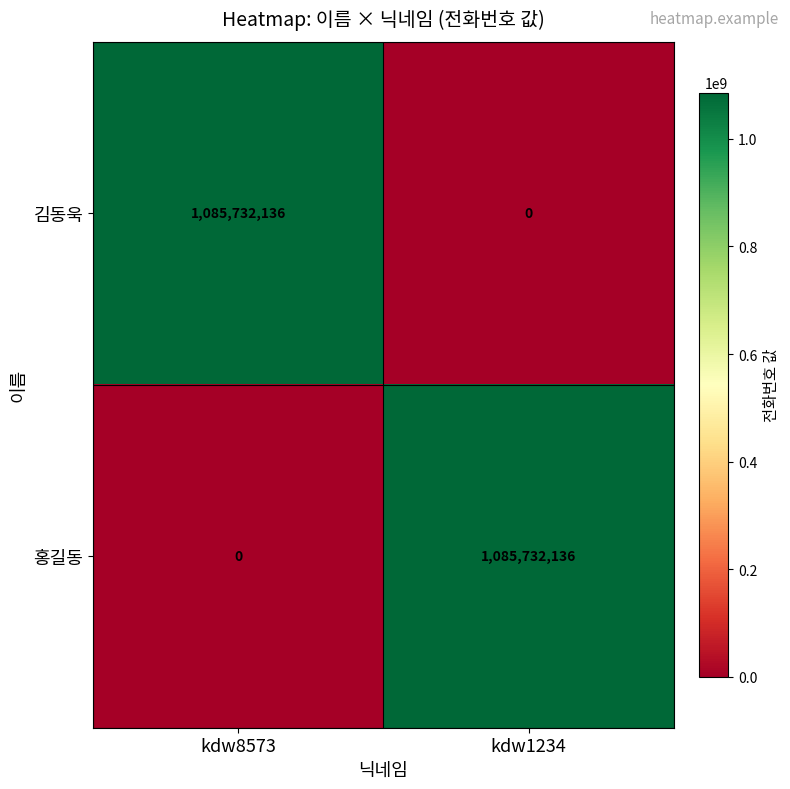

The 홍길동 series shows 1085732136 at kdw1234. True or false?

True